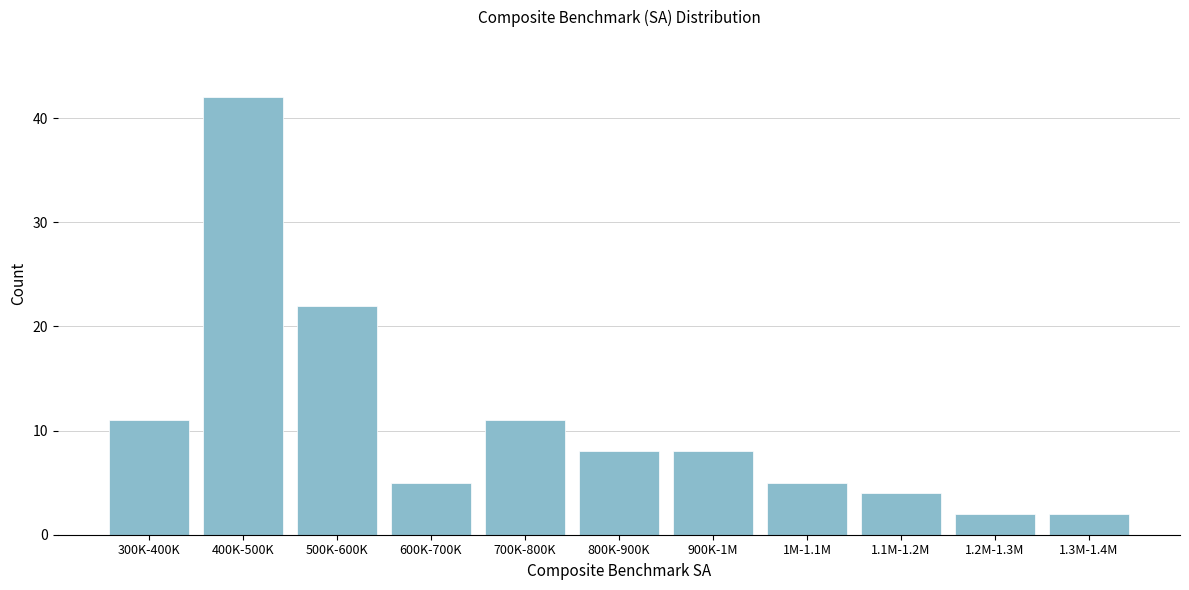

Reading left to right, extract all data points from this chart.

300K-400K=11	400K-500K=42	500K-600K=22	600K-700K=5	700K-800K=11	800K-900K=8	900K-1M=8	1M-1.1M=5	1.1M-1.2M=4	1.2M-1.3M=2	1.3M-1.4M=2